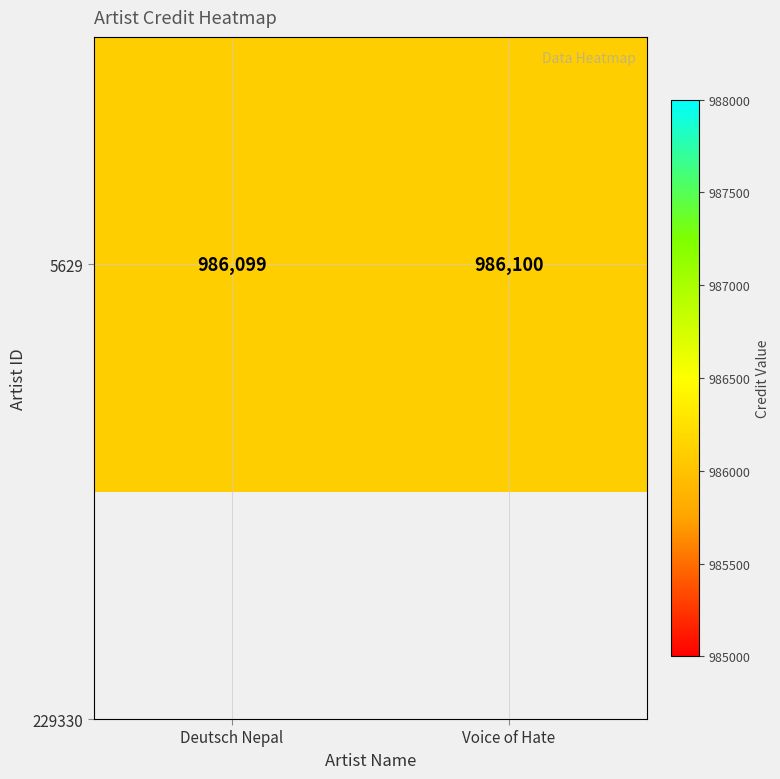

Where is the data nearest to the value 986099?

Deutsch Nepal